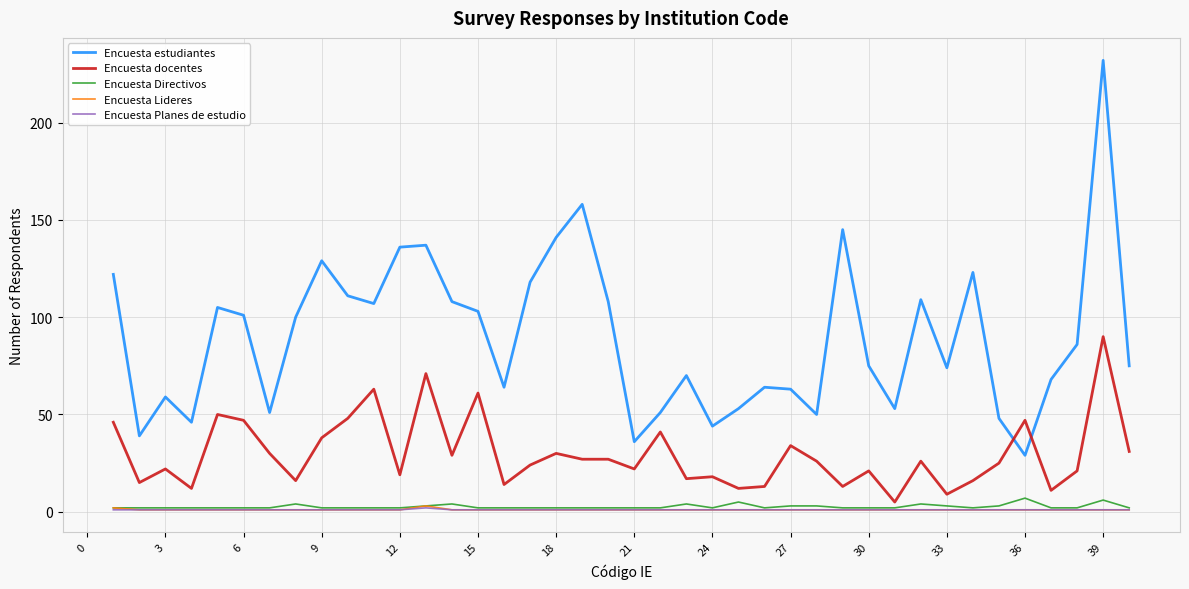

What is the greatest value displayed?

232